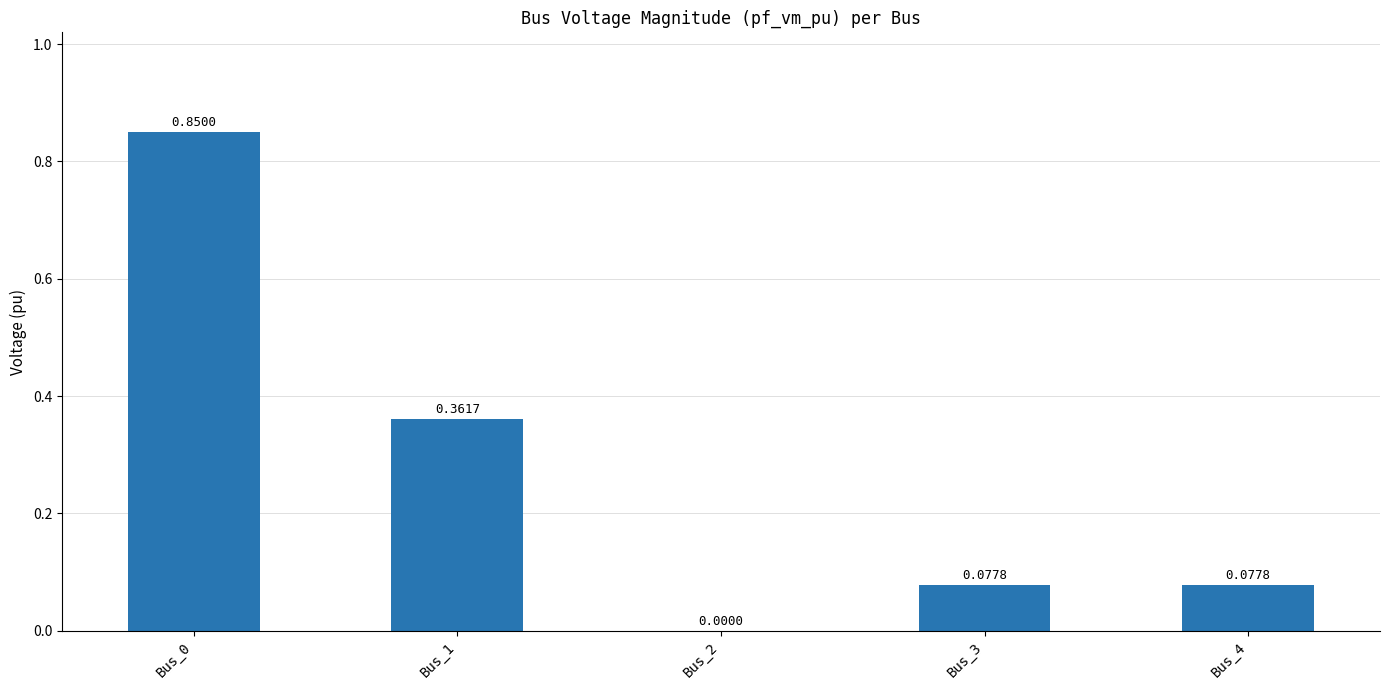

Count the number of categories in the chart.

5